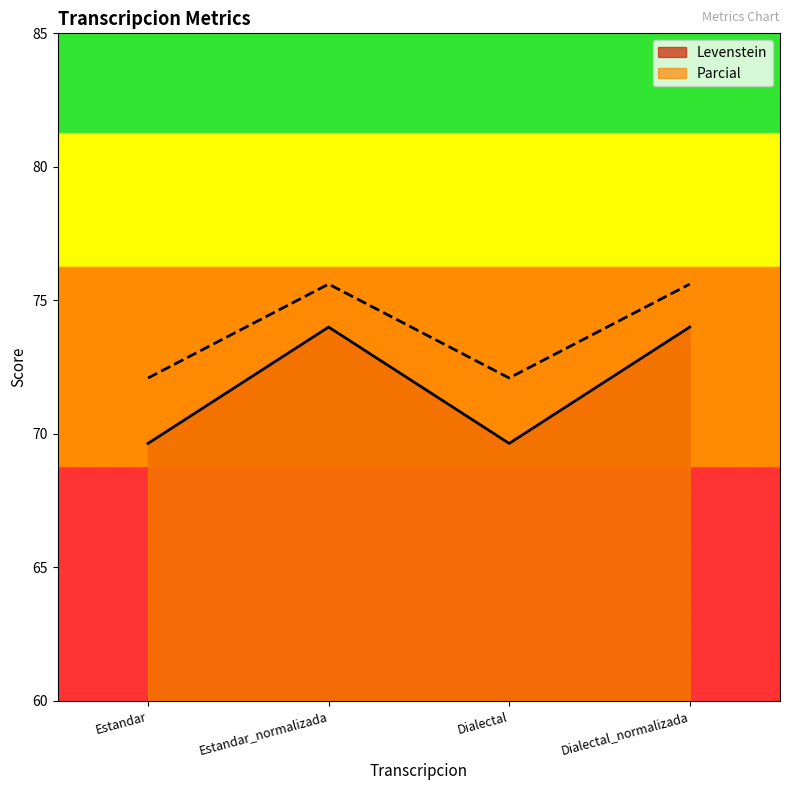

What is the maximum value shown in the chart?

75.6